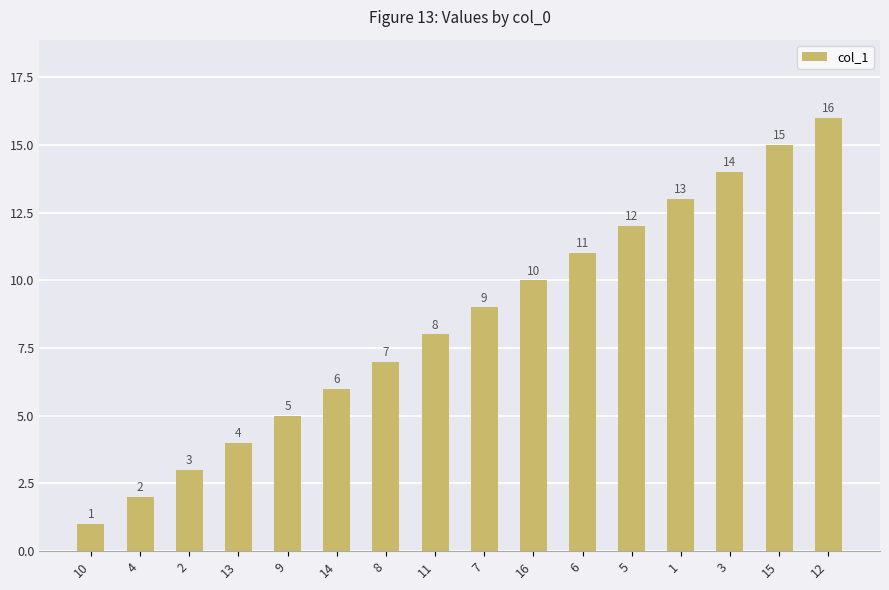

Are the bars grouped side by side (vs. stacked)?

No